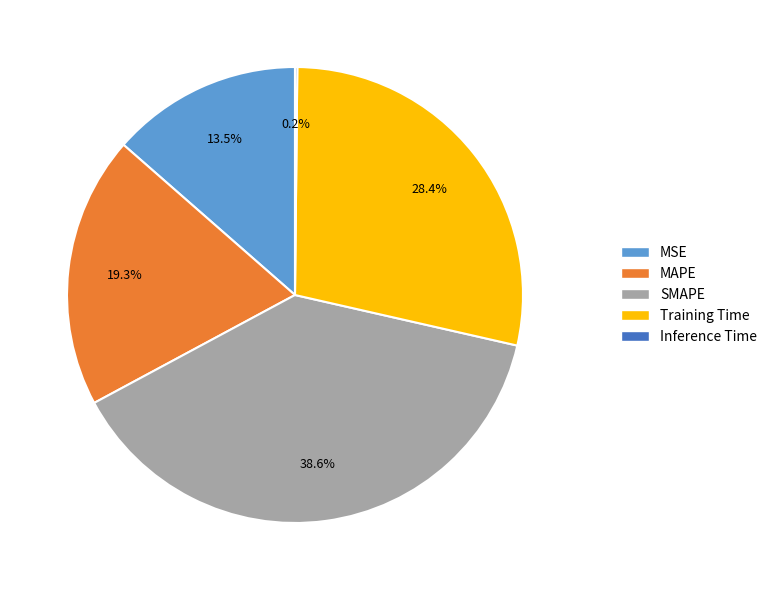

Which has a higher value, MAPE or MSE?

MAPE